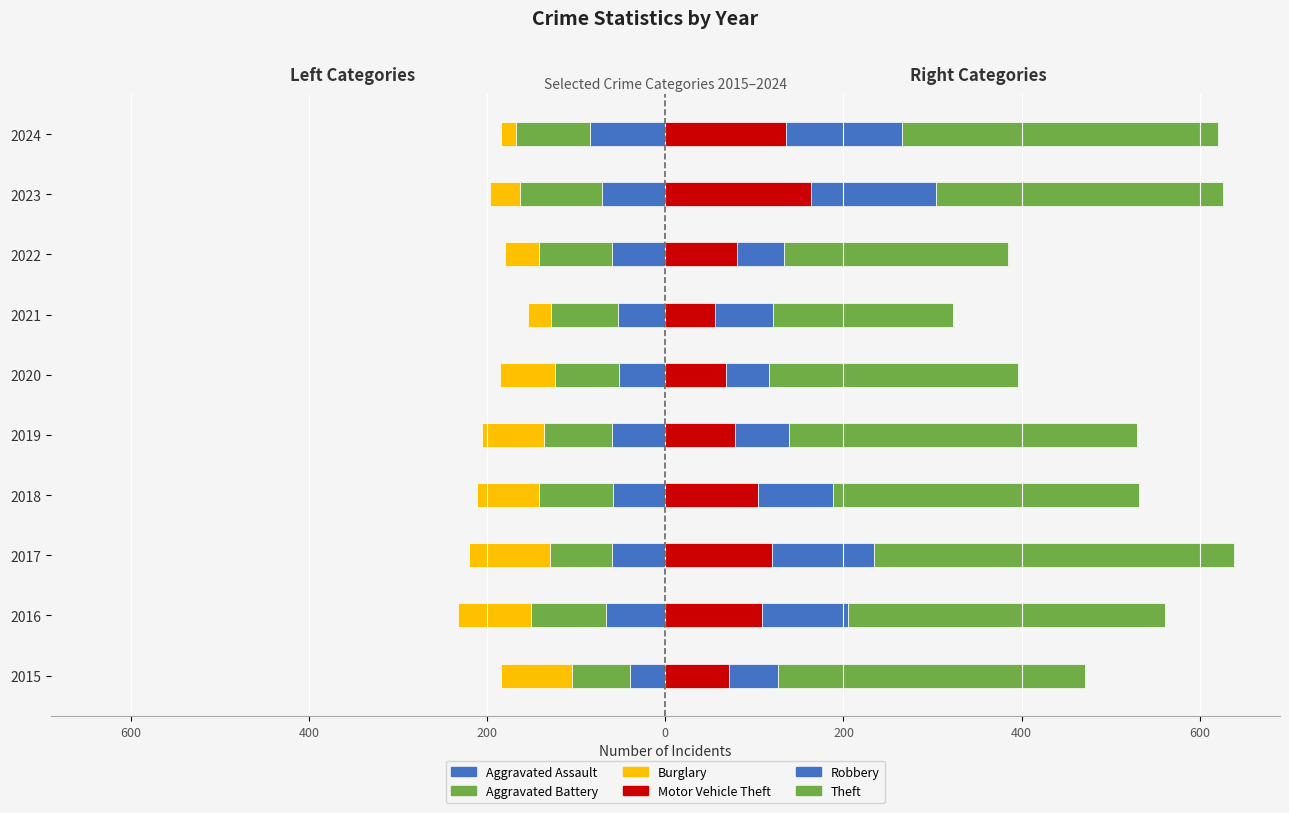

How many data points in Aggravated Battery are less than -76?

5